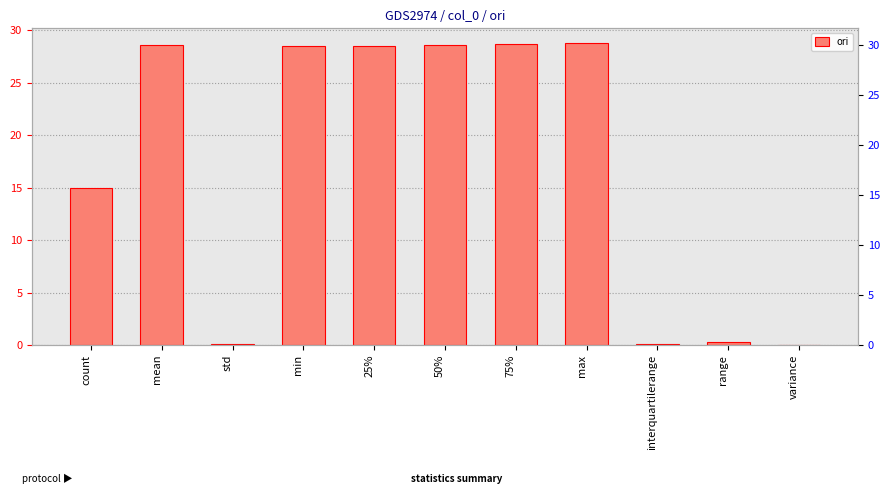

Between mean and max, which is larger?

max